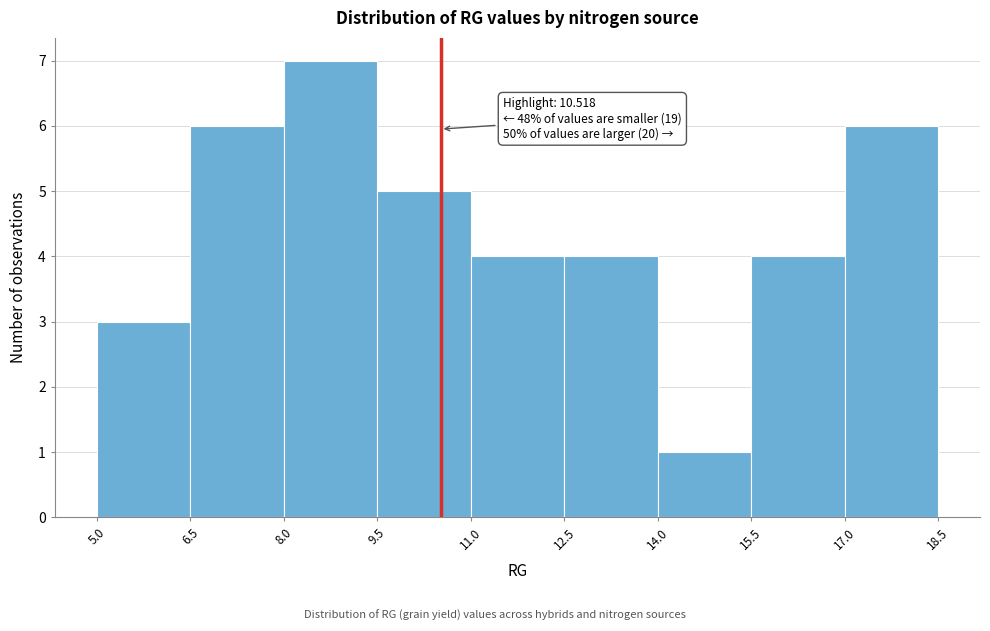

Which range on the x-axis has the tallest bar?

8.0 to 9.5